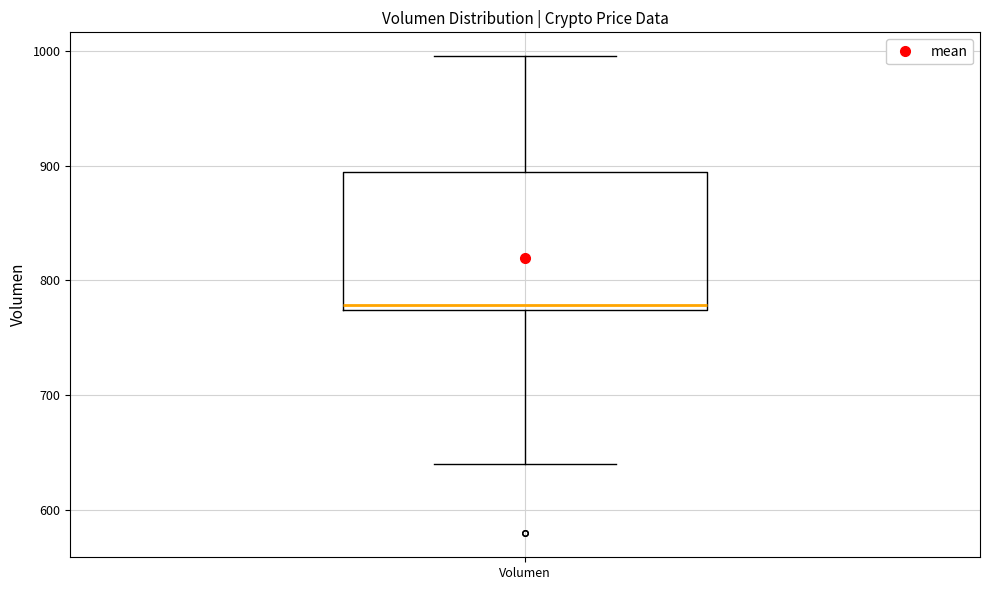

Transcribe this box plot: give where the median line is, the range the box spans, and where the two whiskers end, as read against the y-axis. The values are not printed on the chart, so give them approximately, as read against the axis.

median 780, box 770 to 890, whiskers 640 to 1000